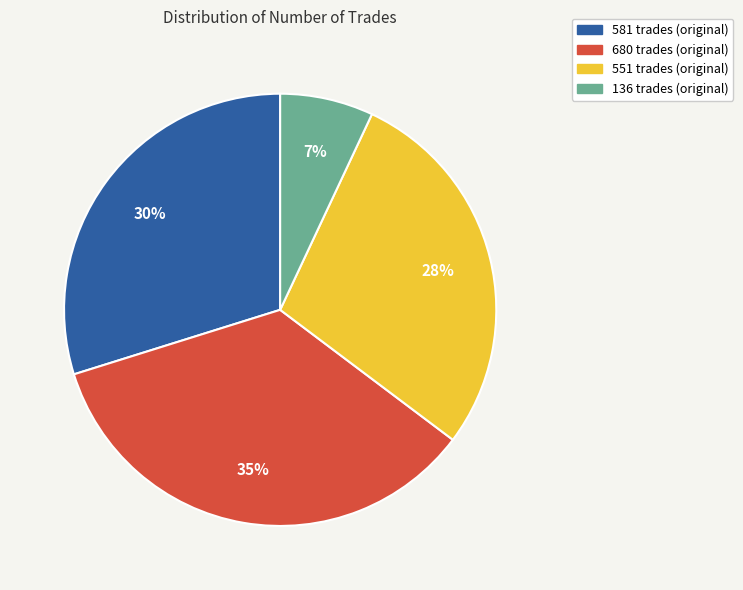

To the nearest percent, what is the combined percentage of 680 trades and 581 trades?

65%